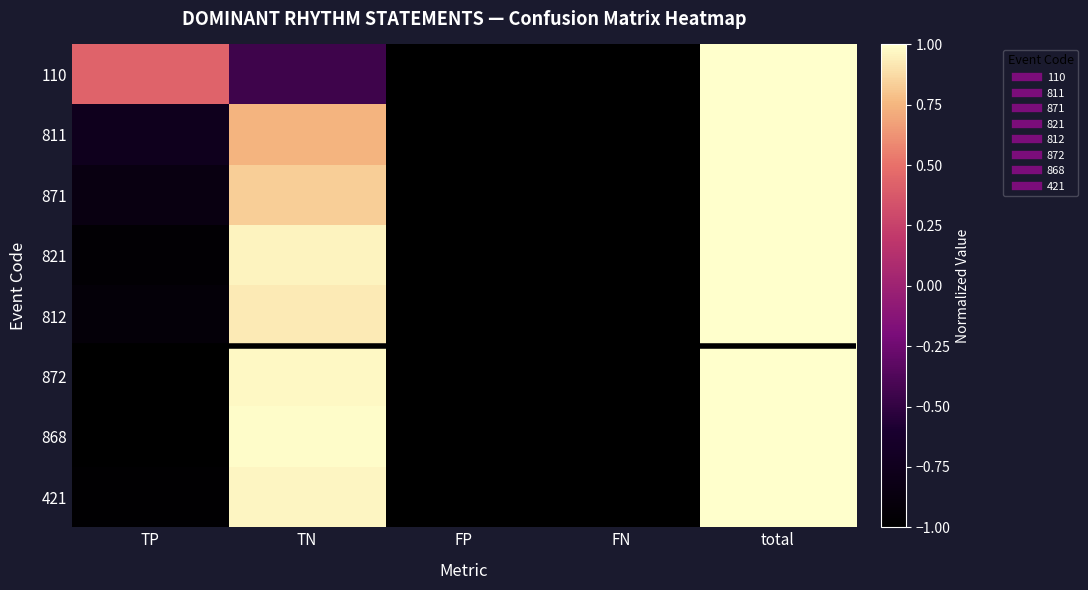

Rank the series at FN from lowest to highest value.

811, 868, 421, 872, 812, 821, 110, 871